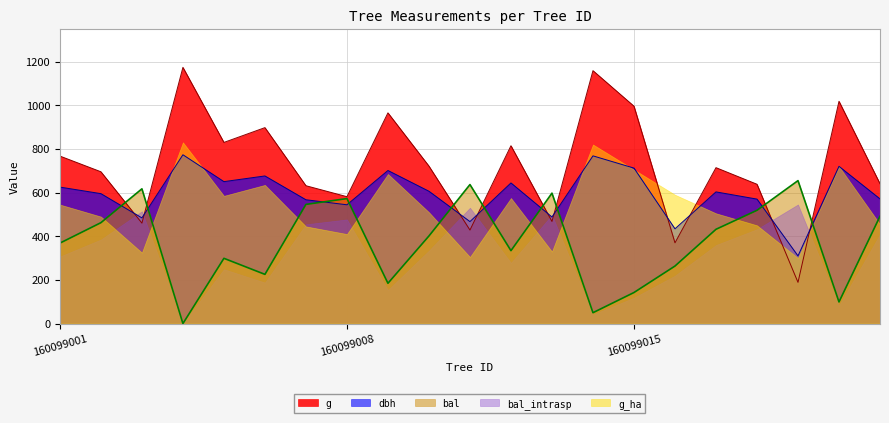

How many intersections are there between dbh and bal?

10